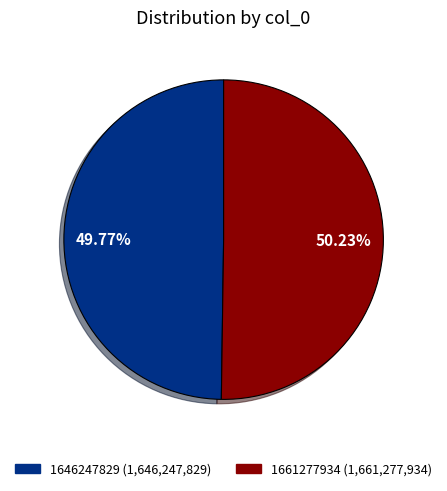

How much of the chart is everything except 1661277934?

49.8%